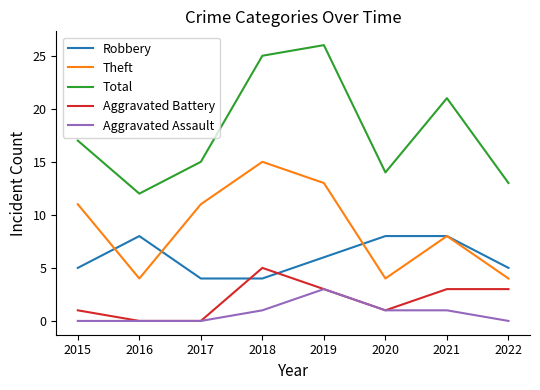

True or false: Theft and Aggravated Assault intersect in this chart.

False